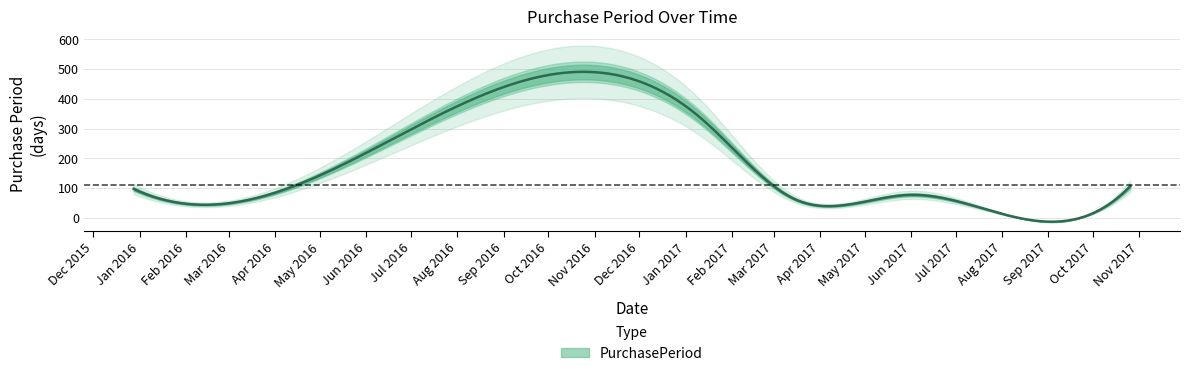

List the labels in order of value, smallest first.

2017-07-12, 2016-02-10, 2017-03-15, 2017-05-31, 2015-12-28, 2017-10-26, 2017-01-11